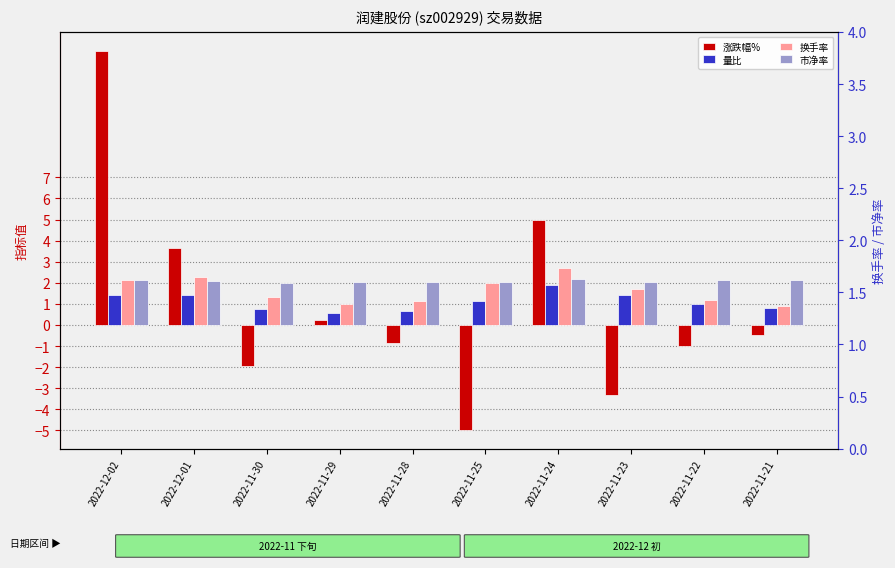

Which series has the widest spread of values?

涨跌幅%